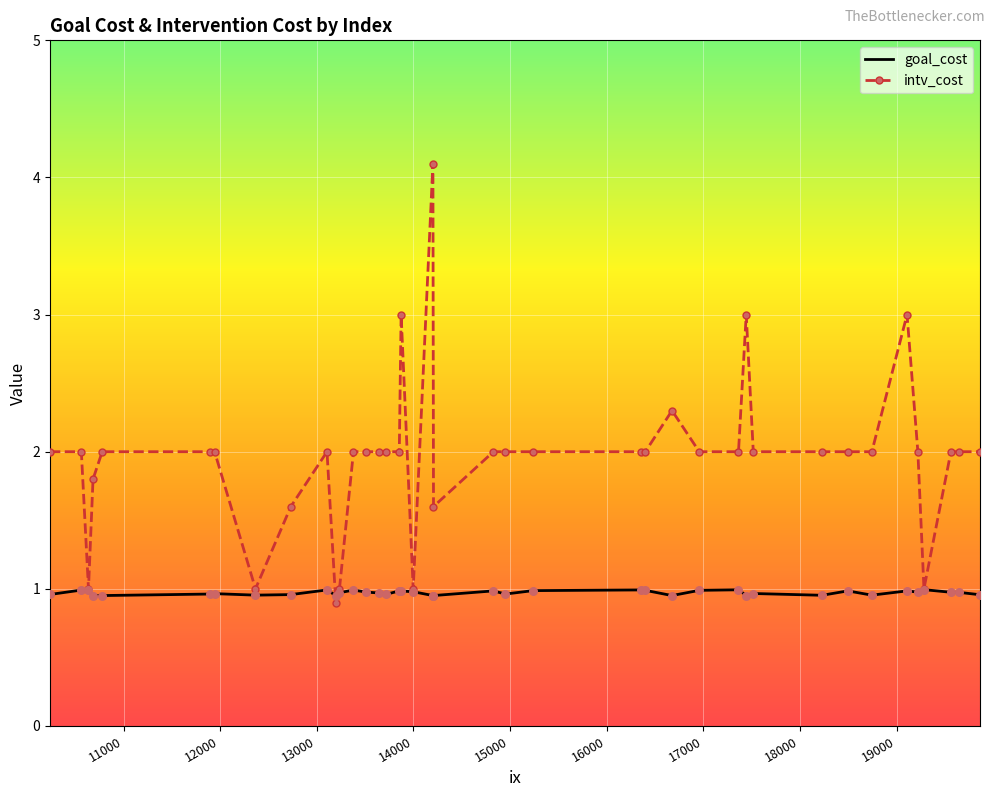

Which series has the largest range (max minus min)?

intv_cost